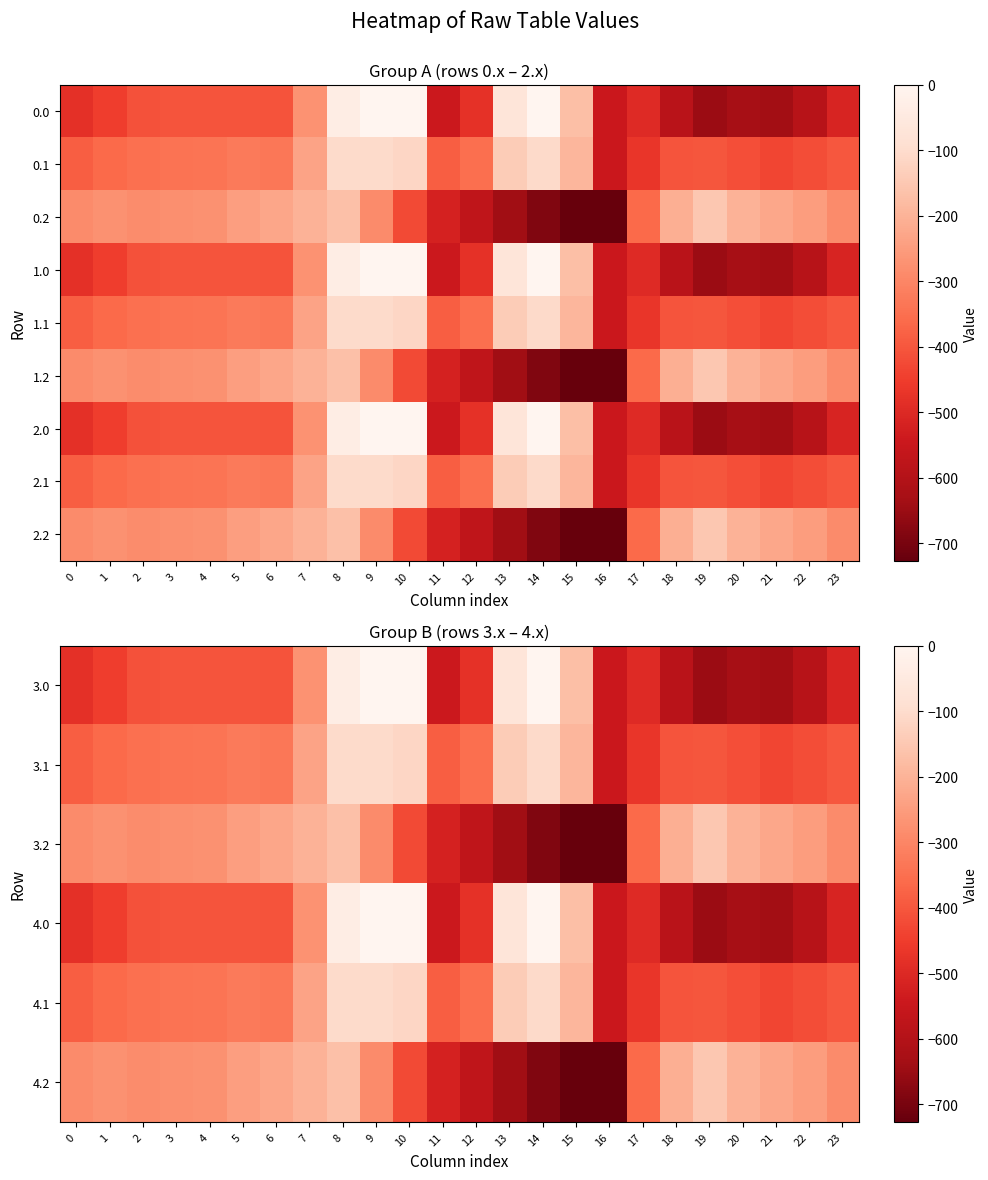

How many distinct data groups are displayed?

9